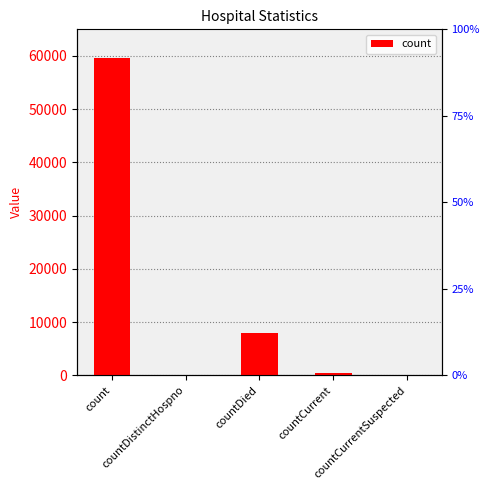

Which label corresponds to the smallest value in the chart?

countDistinctHospno